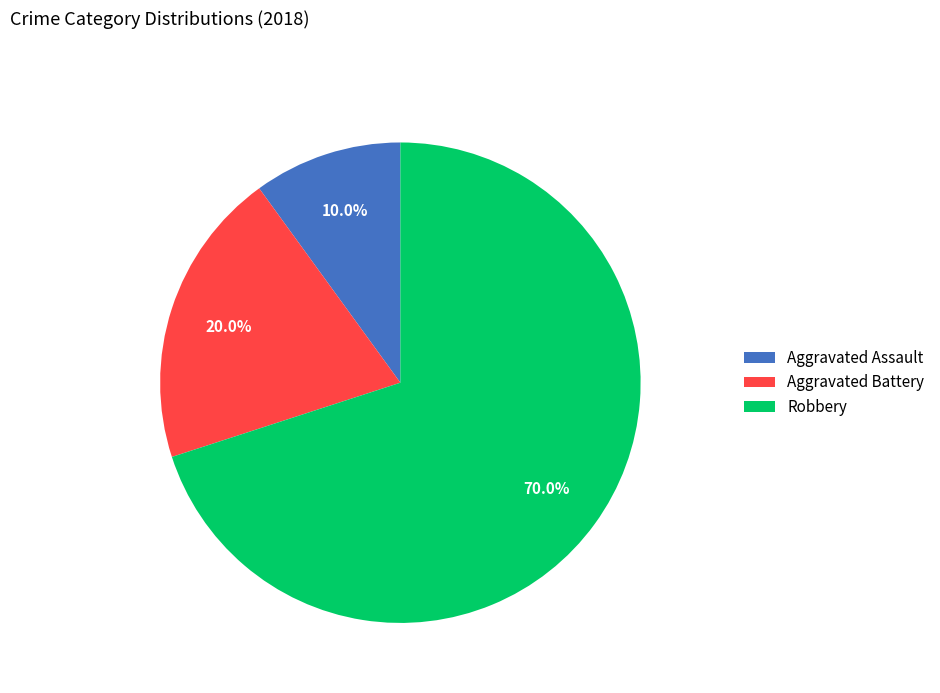

To the nearest percent, what portion does Aggravated Battery represent?

20%